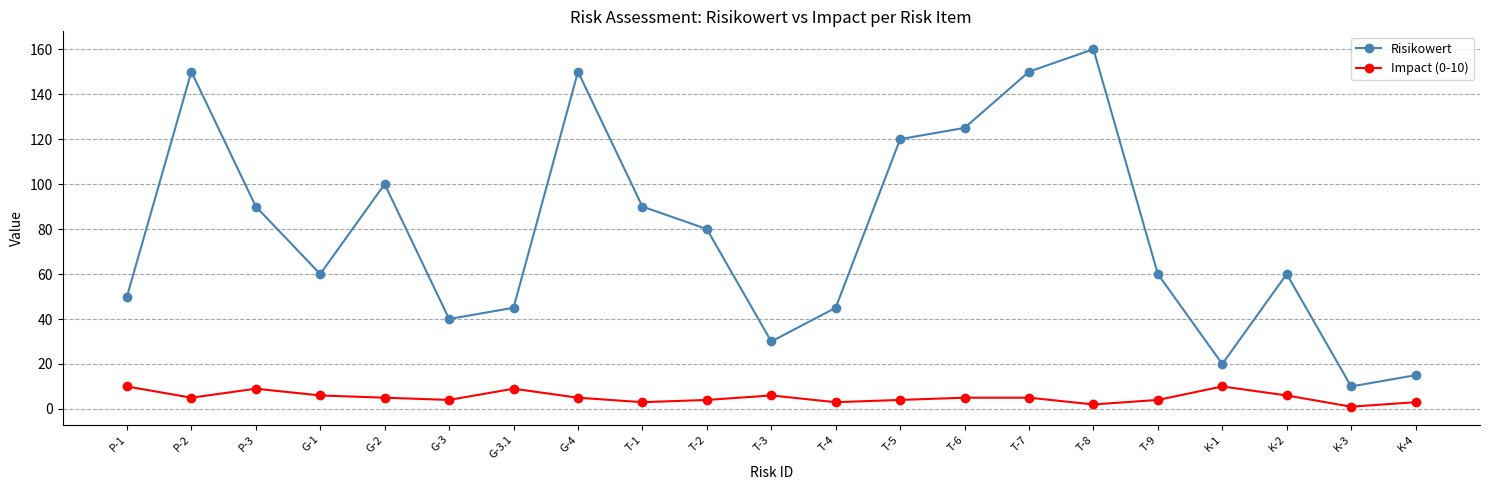

At which category does Risikowert reach its first local valley?

G-1